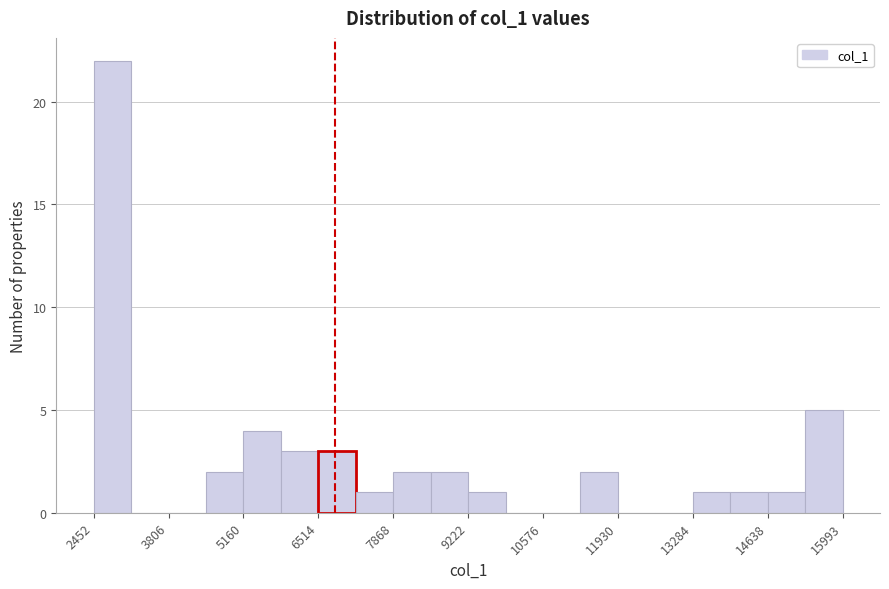

Read against the x-axis, roughly where is the centre of the tallest bar?

2800